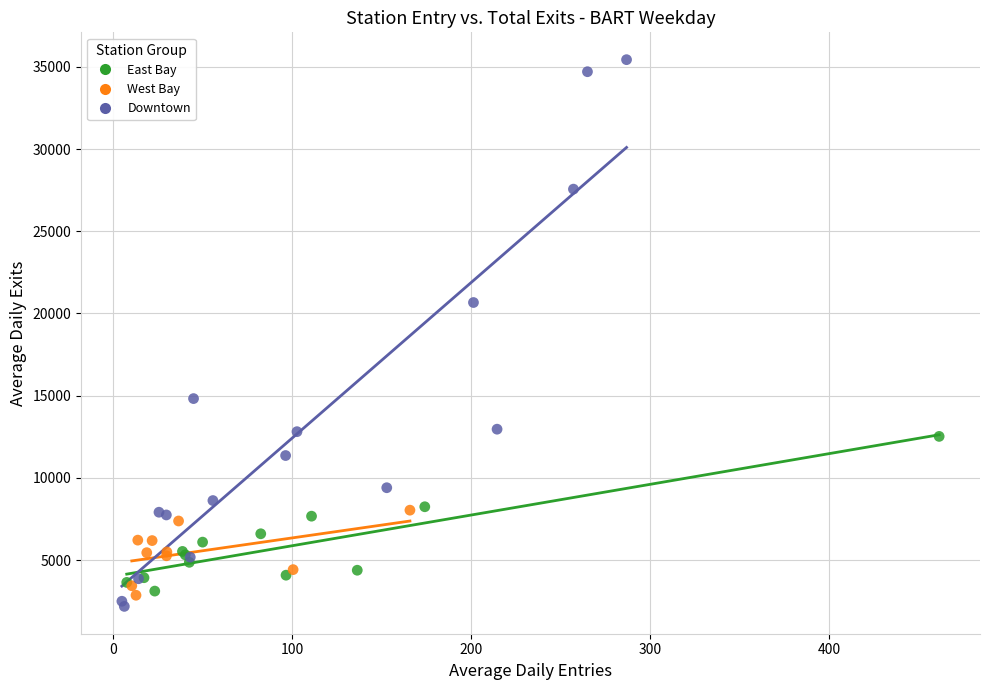

What are all the series names shown in the legend?

East Bay, West Bay, Downtown